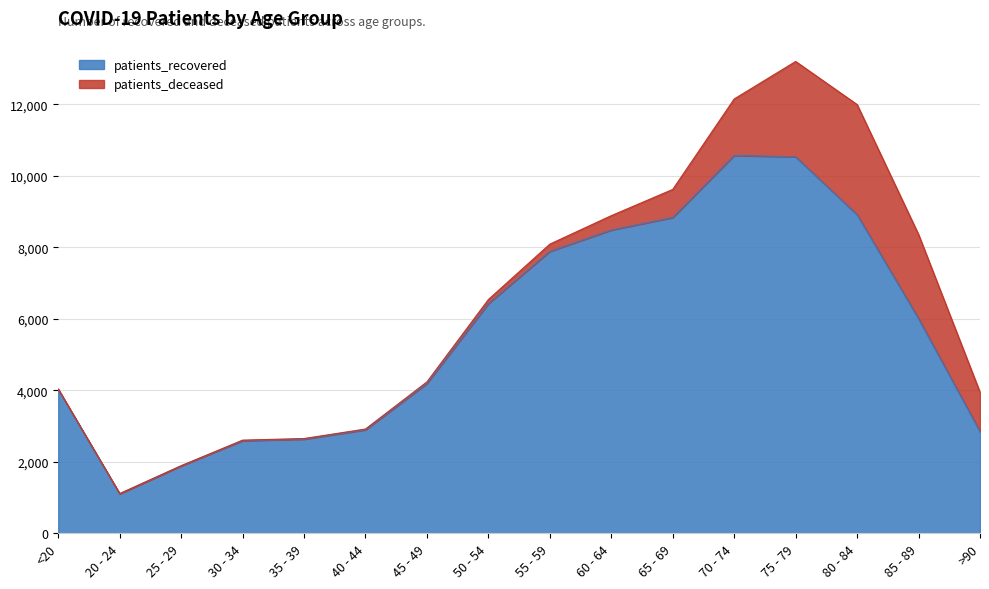

The value of patients_recovered at 50 - 54 is 1736. True or false?

False